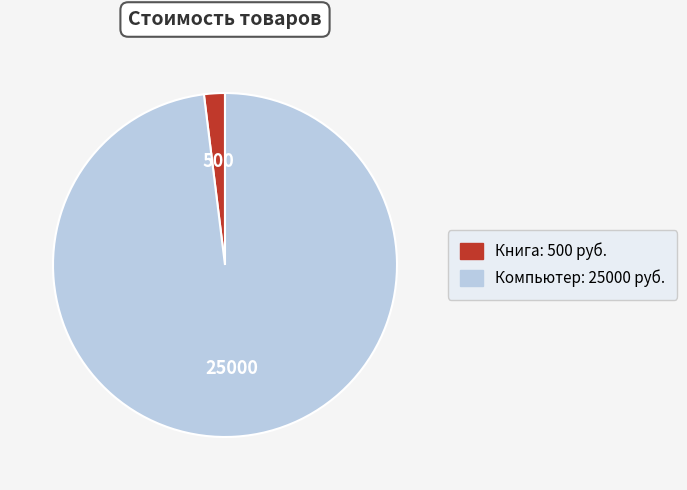

Approximately how many times larger is the value at Компьютер compared to Книга?

50.0